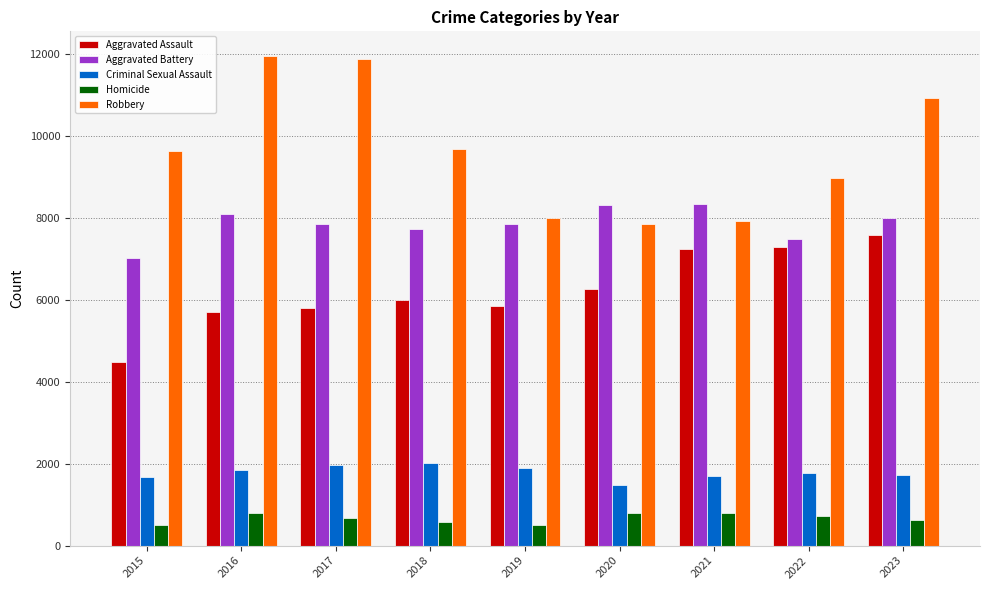

Is it true that Aggravated Battery equals 13698 at 2018?

False